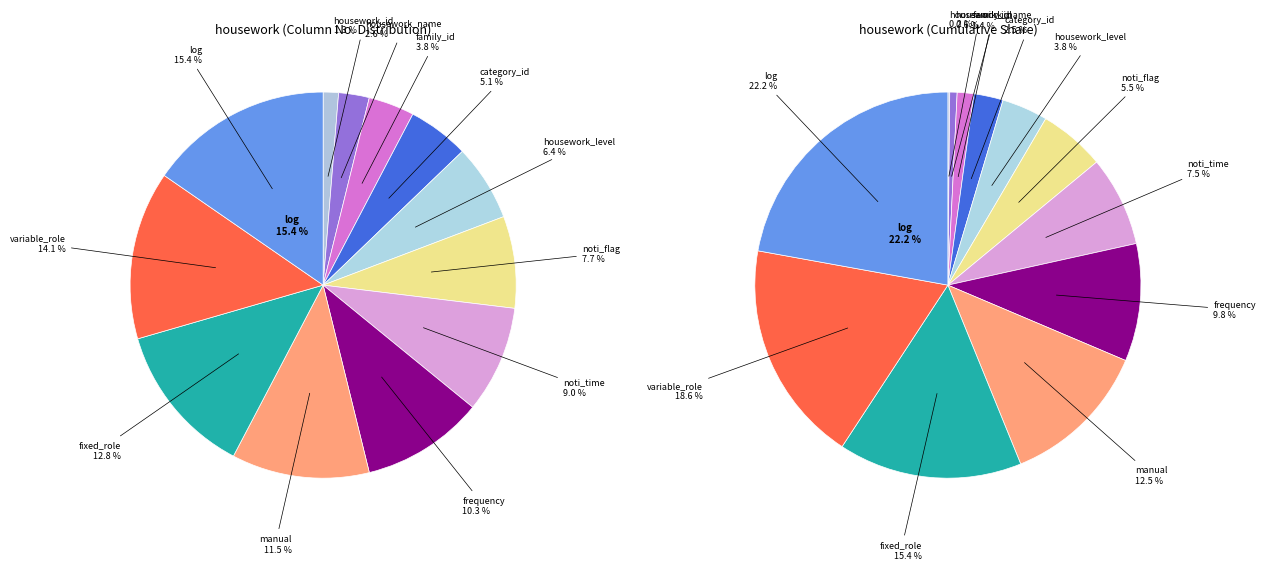

The noti_time slice represents 1% of the pie. True or false?

False